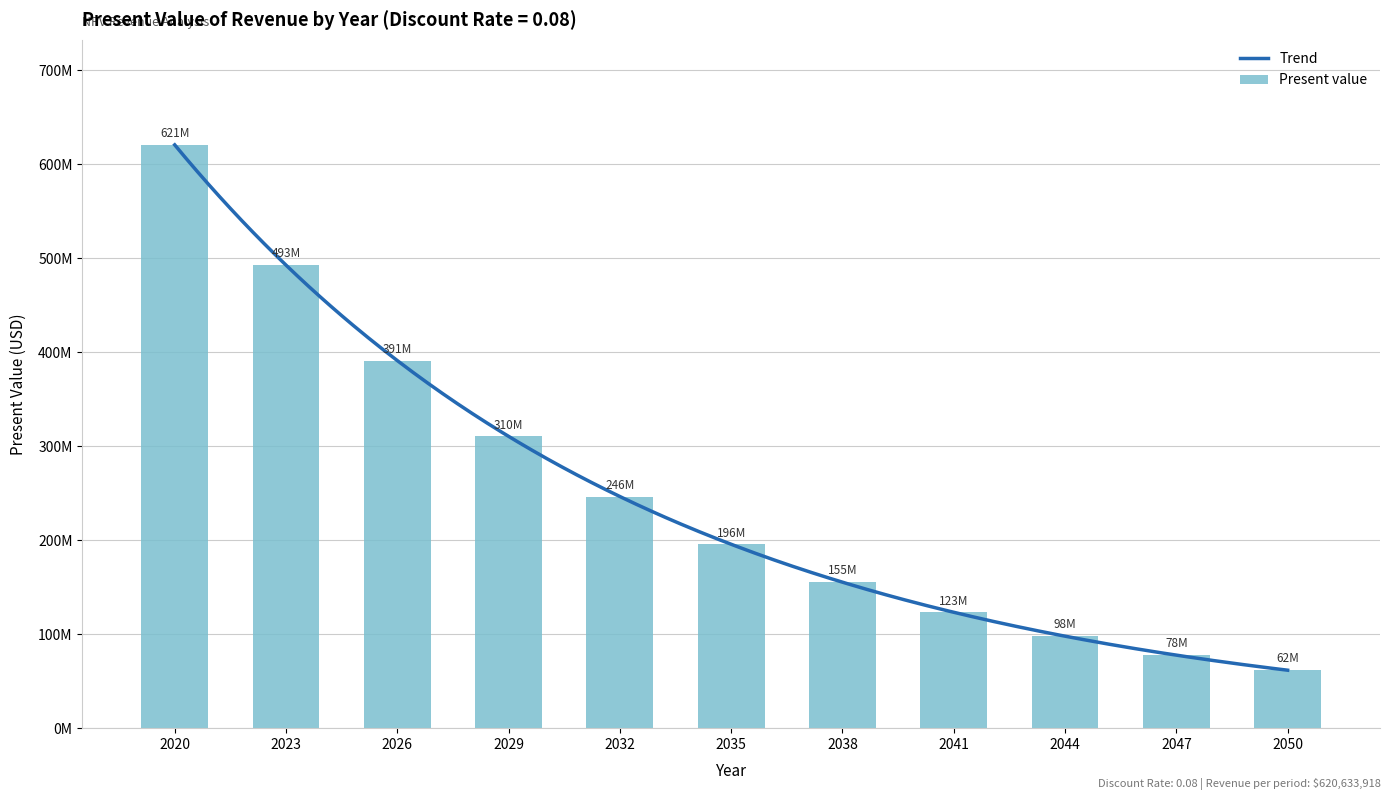

Rank the categories by value from lowest to highest.

2050, 2047, 2044, 2041, 2038, 2035, 2032, 2029, 2026, 2023, 2020